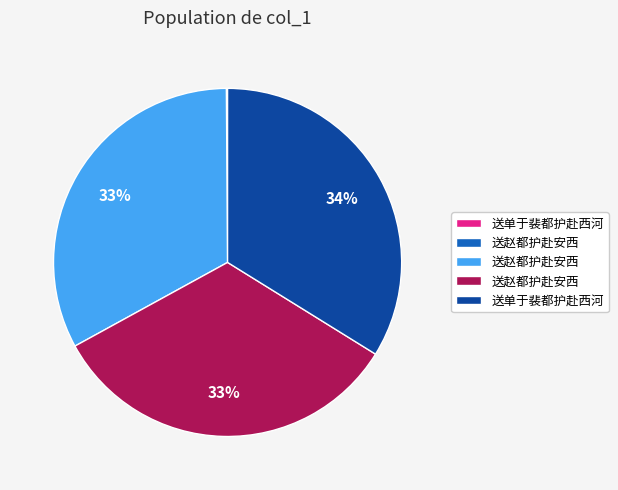

To the nearest percent, what is the difference between the largest and smallest slice percentages?

34%